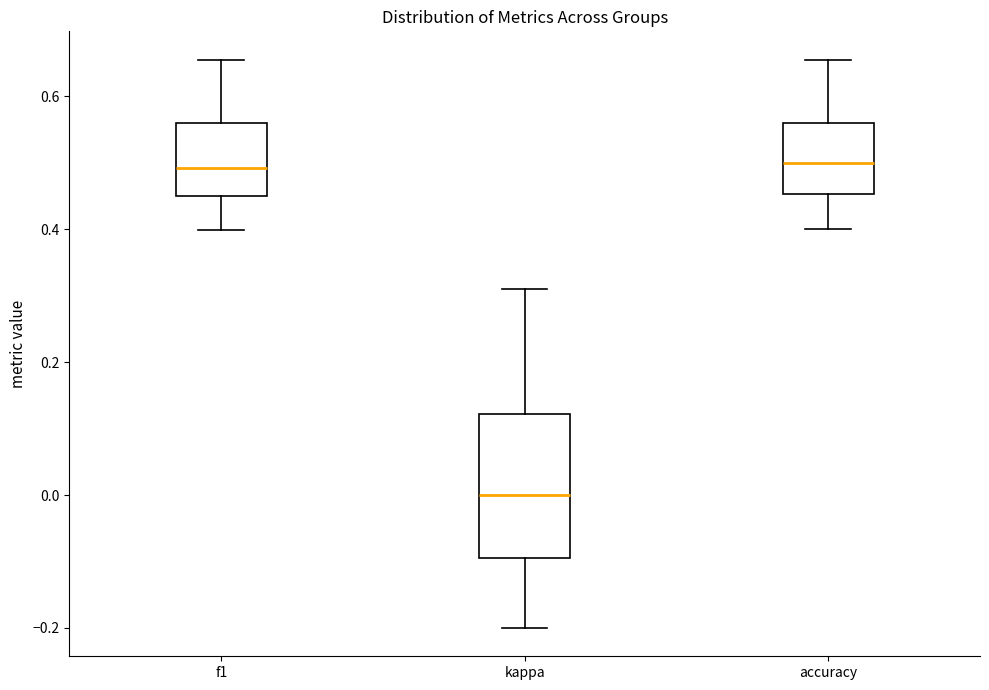

Where is the upper edge of the box for f1 on the y-axis? The values are not printed on the chart, so give them approximately, as read against the axis.

0.56